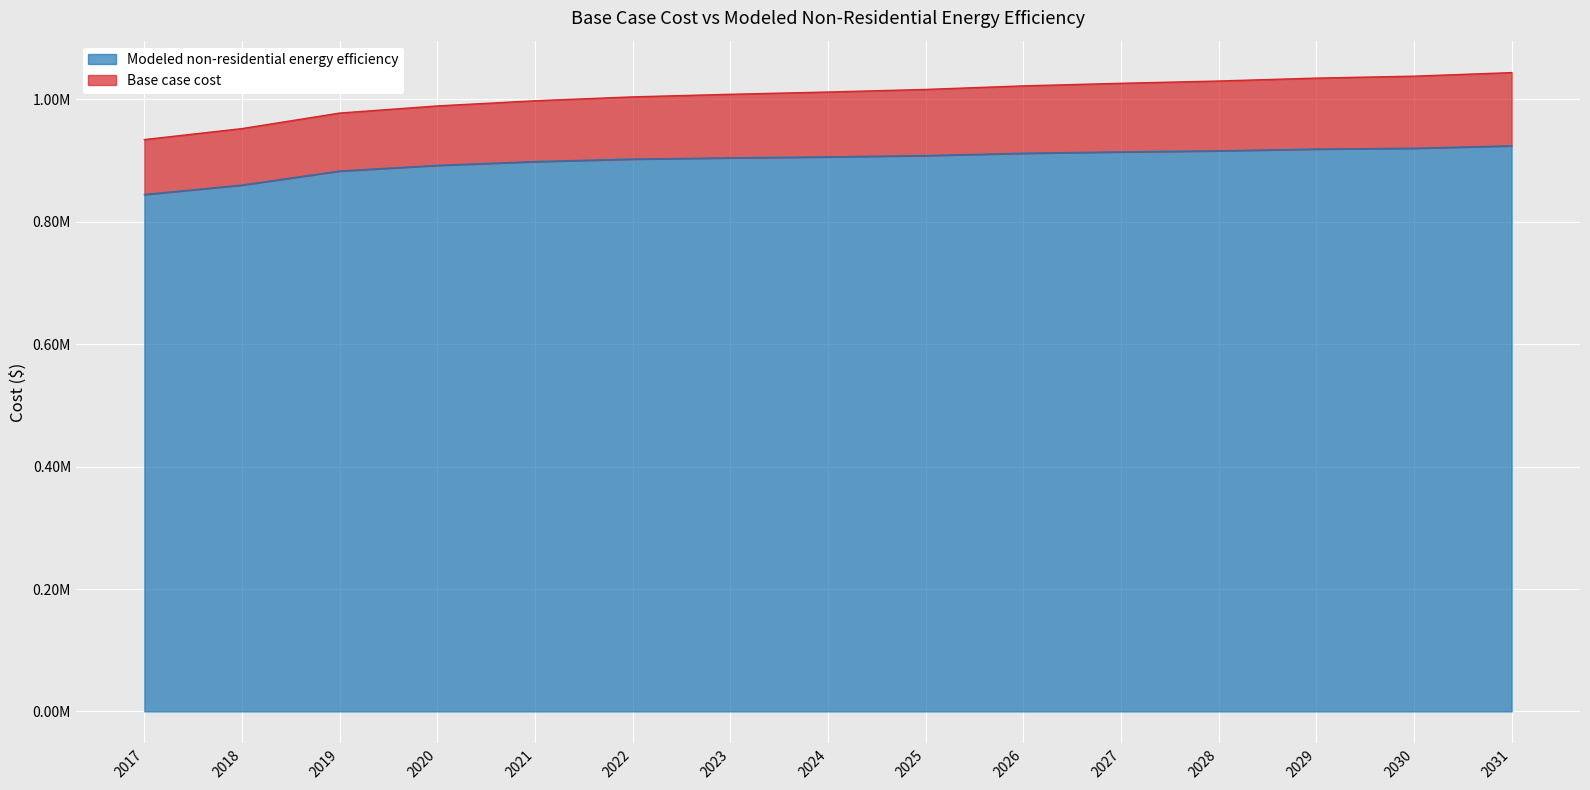

Which label corresponds to the smallest value in the chart?

2017